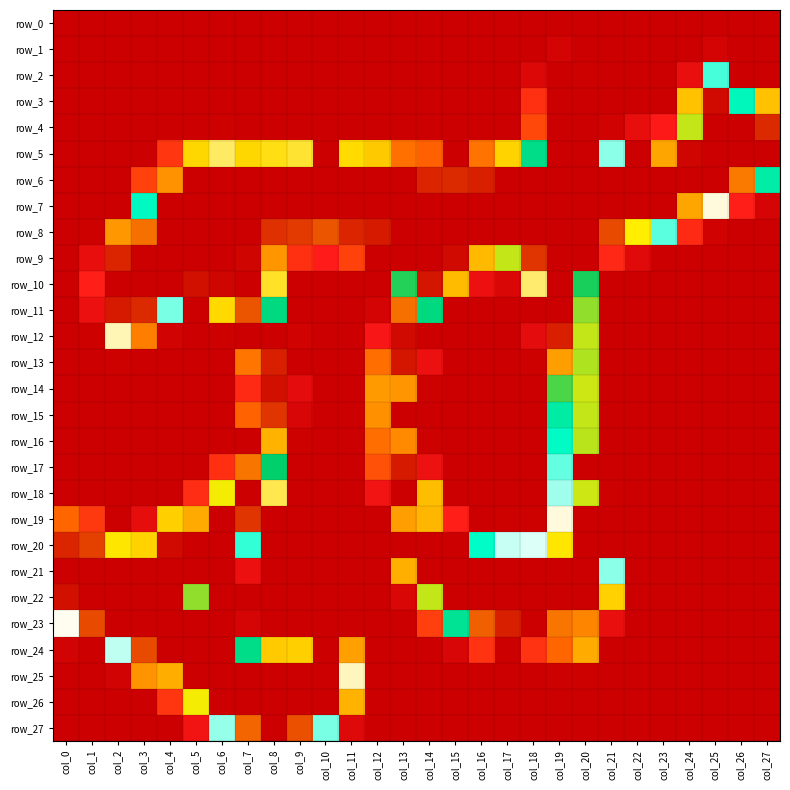

What is the sum of the row_18 values at col_20 and col_22?

199